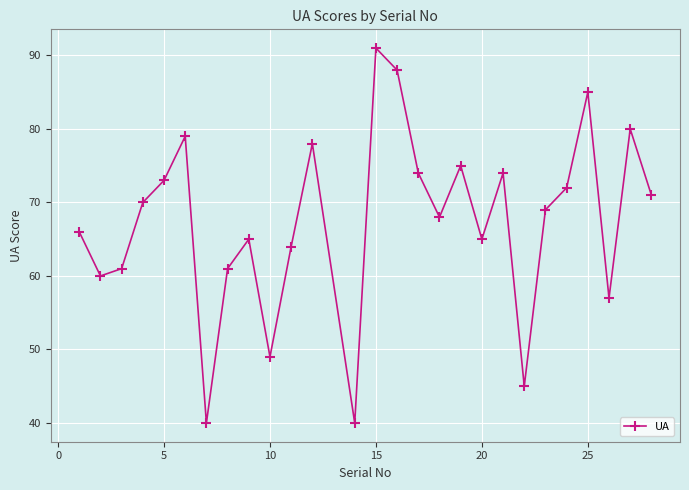

What is the average value?

67